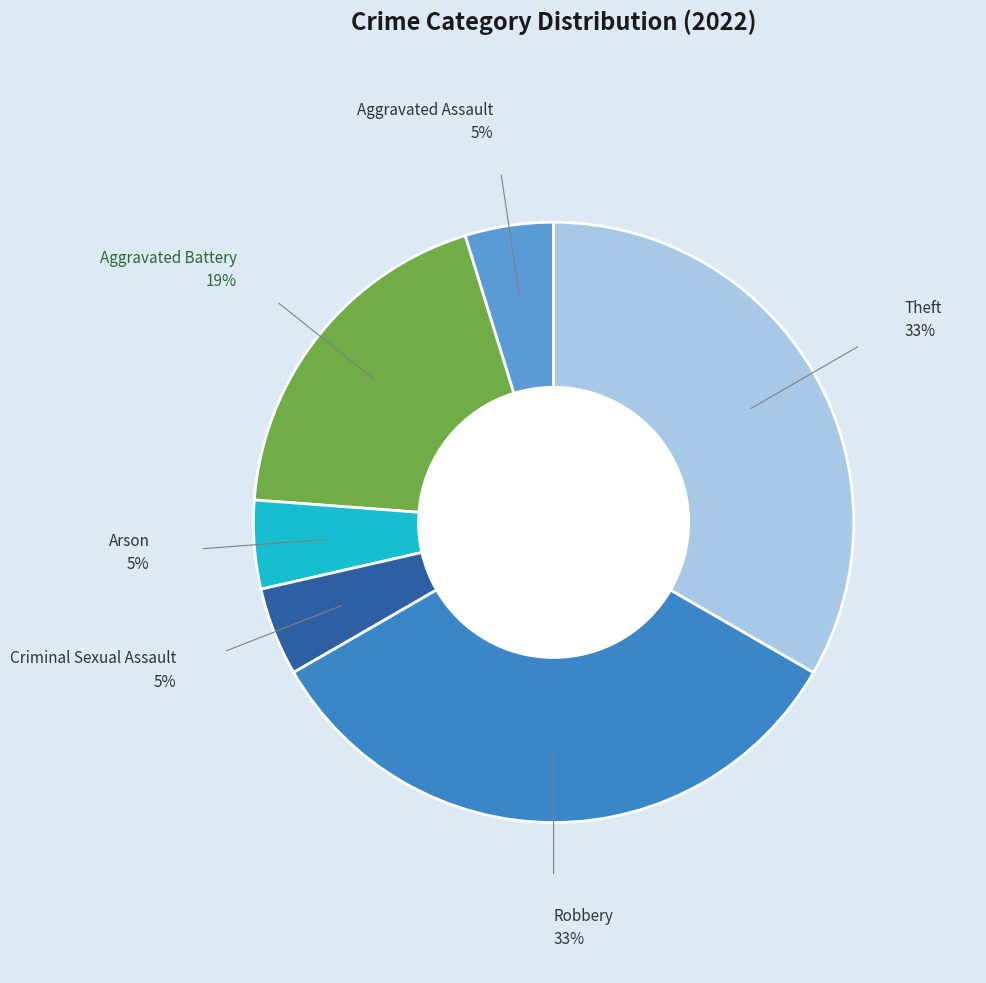

Which slice is the smallest?

Aggravated Assault